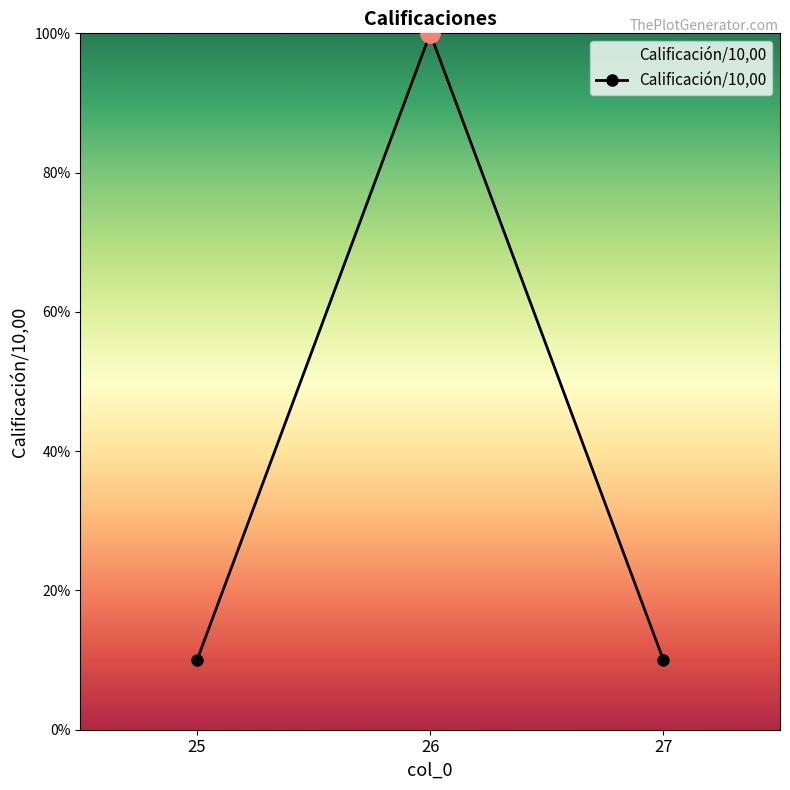

What value does the data have at 25?

1